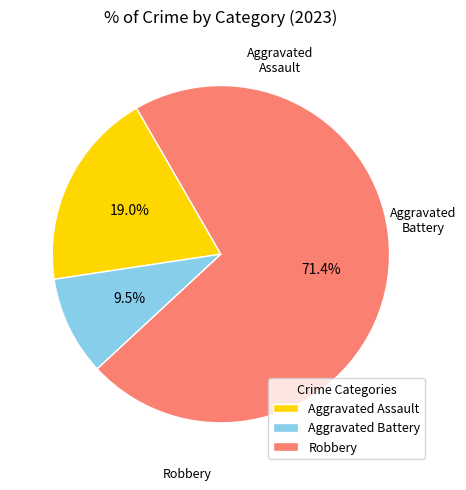

To the nearest percent, what percentage of the pie is Aggravated Assault?

19%